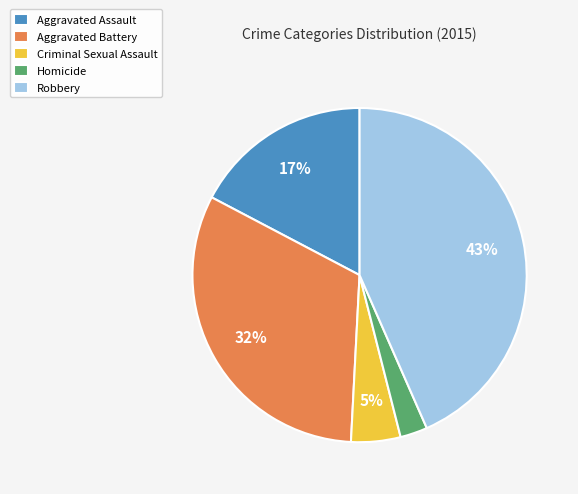

To the nearest percent, what percentage of the pie is Criminal Sexual Assault?

5%